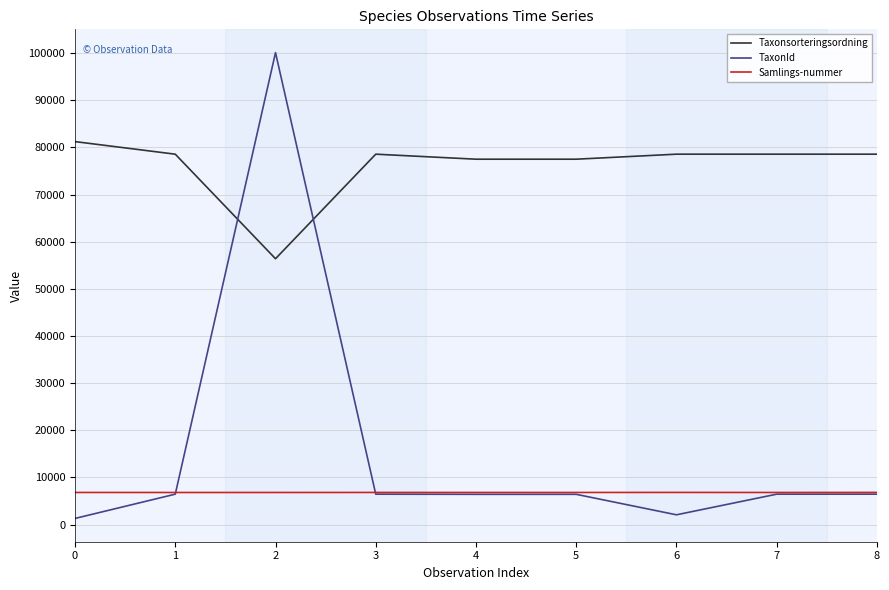

Between 0 and 3, which series saw the biggest shift?

TaxonId